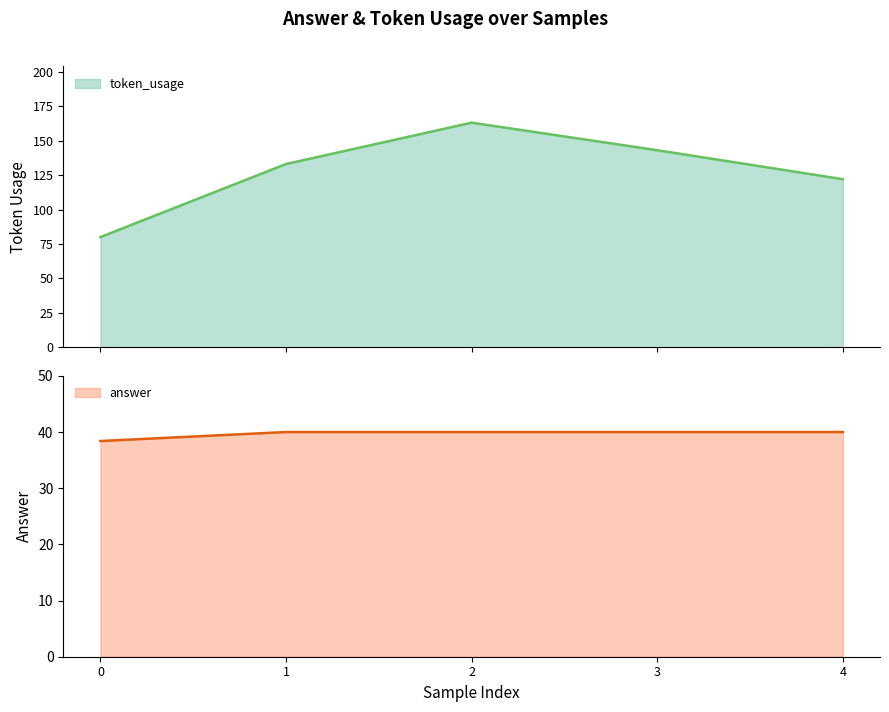

At which label does token_usage first exceed 133?

2